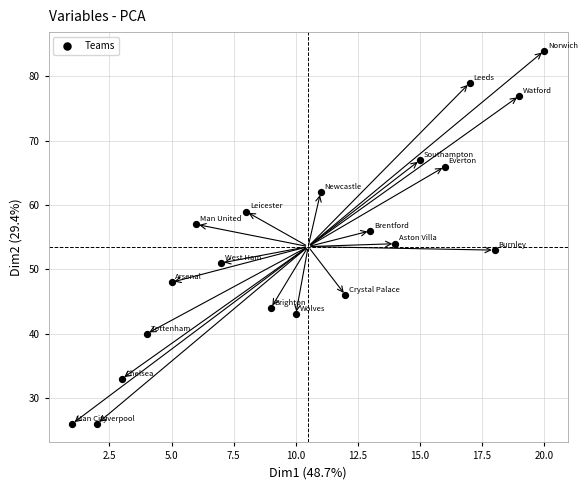

List the coordinates of all points as (Y, X) pairs, reading left to right.

(26, 1)  (26, 2)  (33, 3)  (40, 4)  (48, 5)  (57, 6)  (51, 7)  (59, 8)  (44, 9)  (43, 10)  (62, 11)  (46, 12)  (56, 13)  (54, 14)  (67, 15)  (66, 16)  (79, 17)  (53, 18)  (77, 19)  (84, 20)